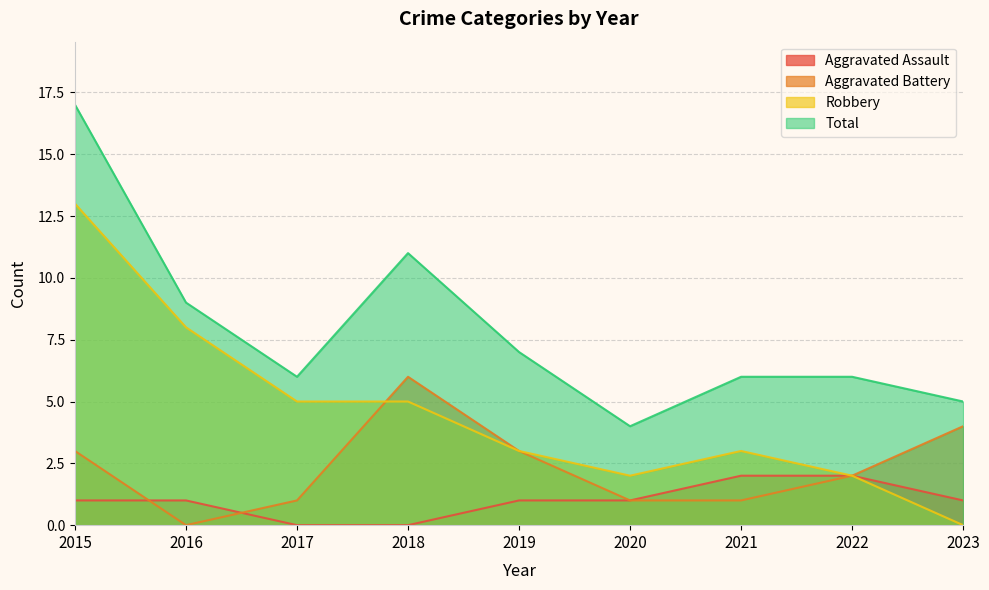

Rank the series by their maximum value, from highest to lowest.

Total, Robbery, Aggravated Battery, Aggravated Assault